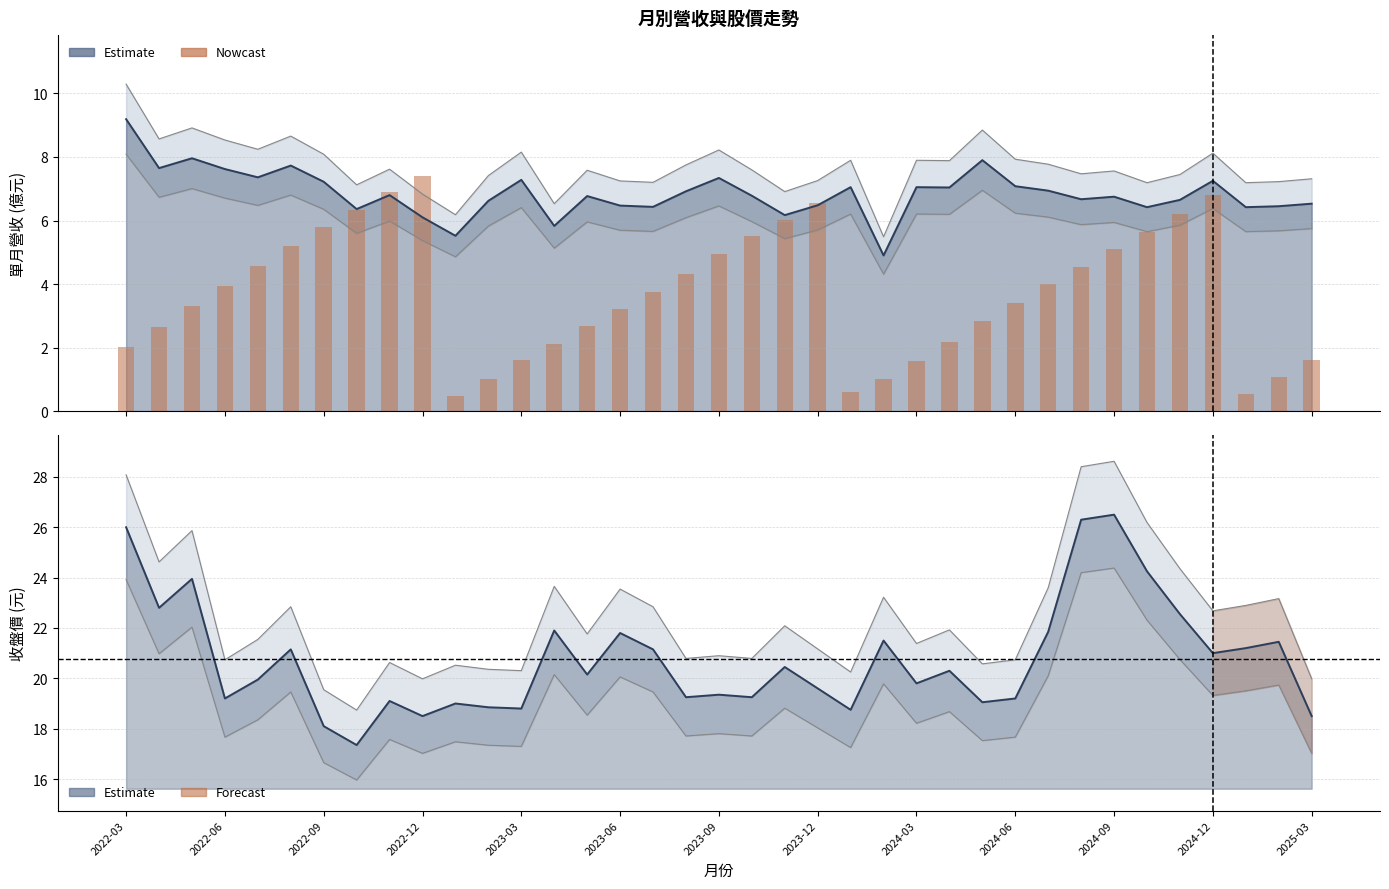

What is the ratio of the value at 22 to the value at 17?

0.1